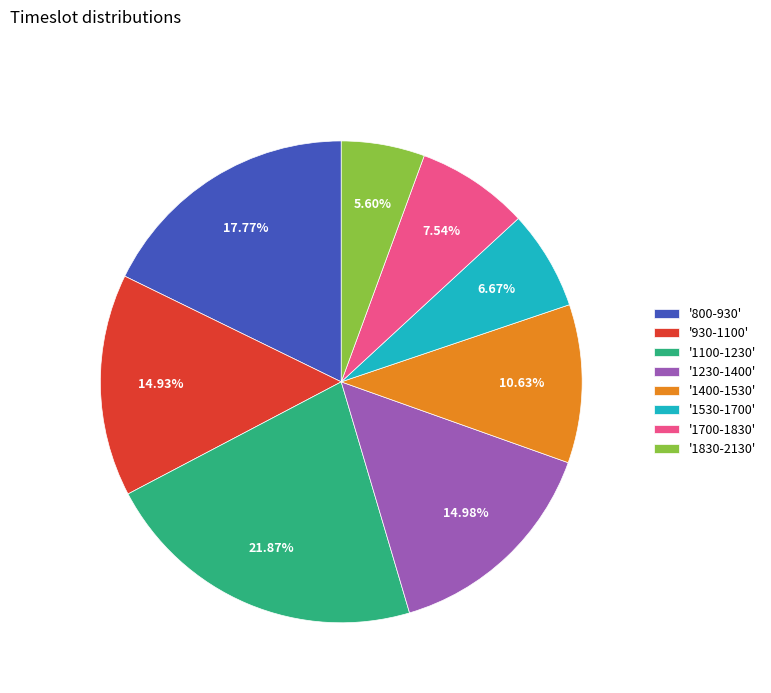

Between '930-1100' and '800-930', which is larger?

'800-930'